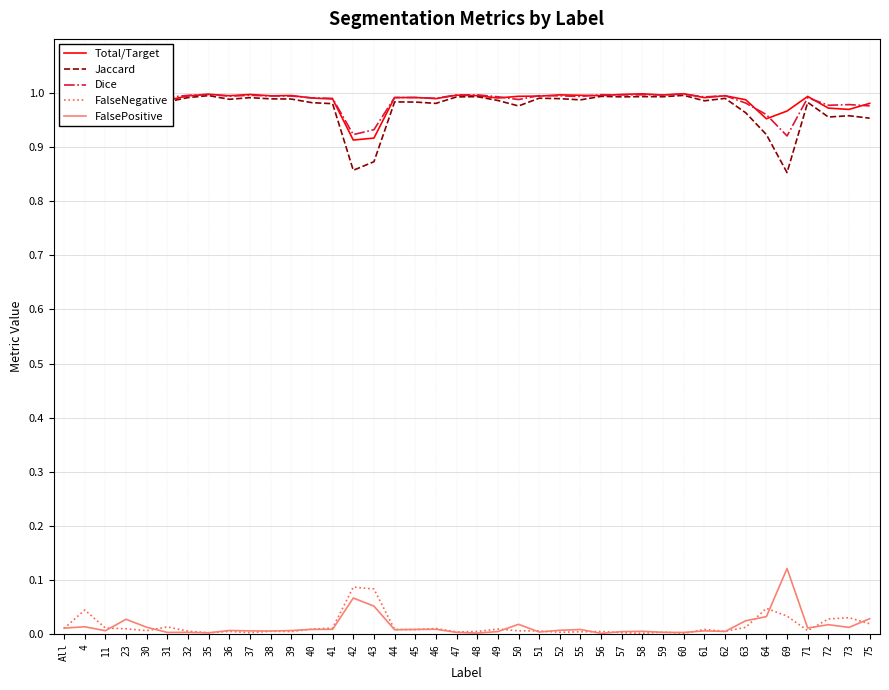

True or false: Dice and FalsePositive cross at least once.

False